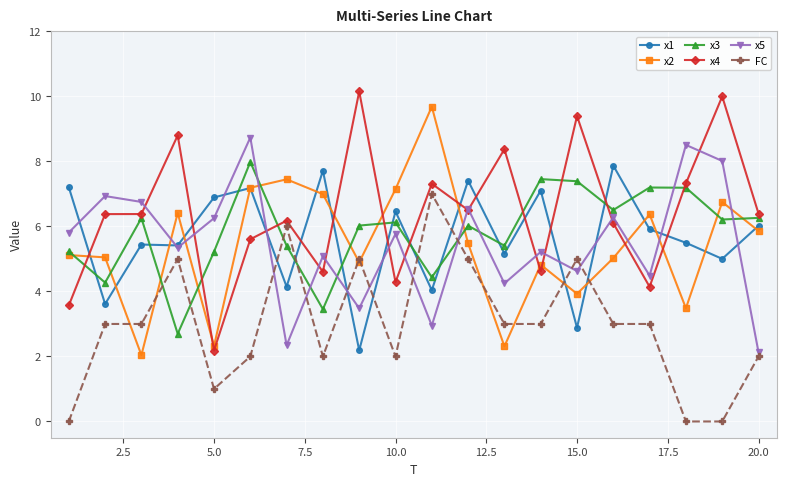

Which series has the largest total across all categories?

x4